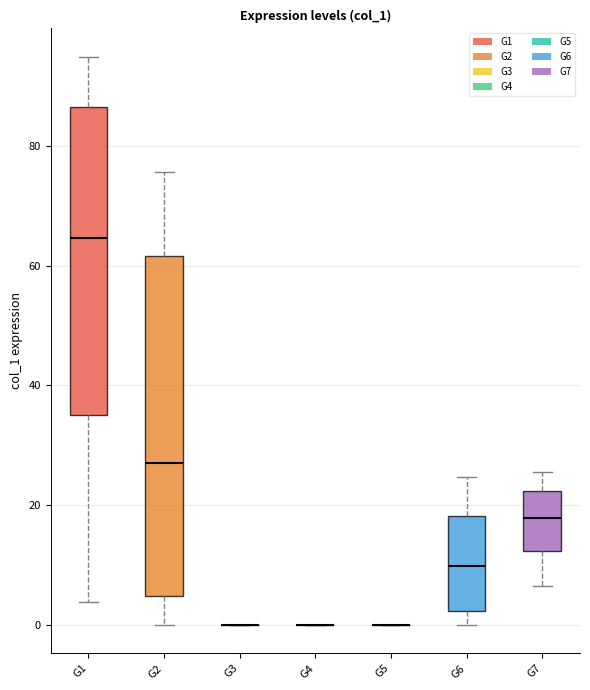

Where does the upper whisker of the box for G2 end on the y-axis? The values are not printed on the chart, so give them approximately, as read against the axis.

76